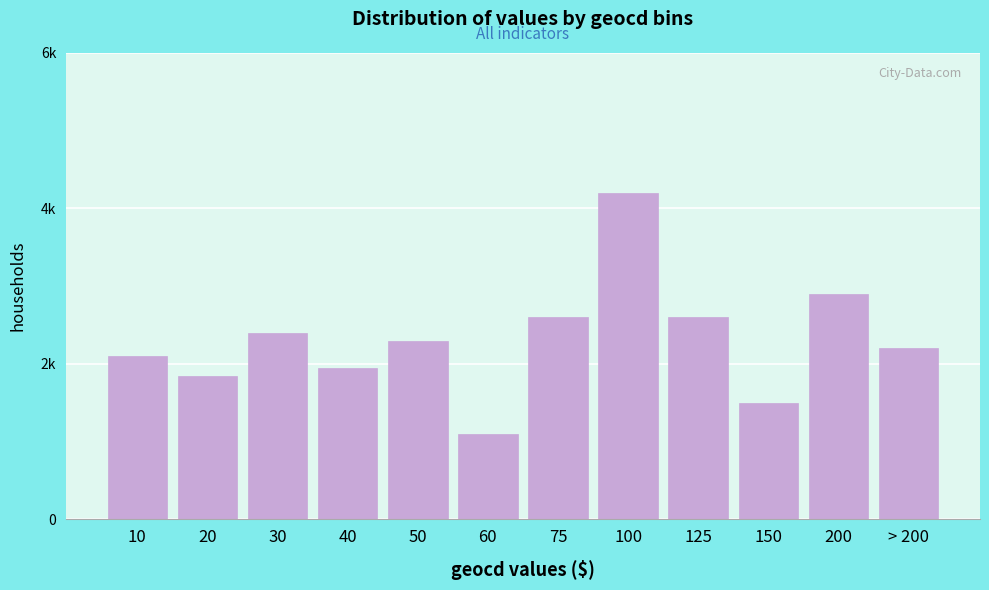

Does the chart contain any negative values?

No